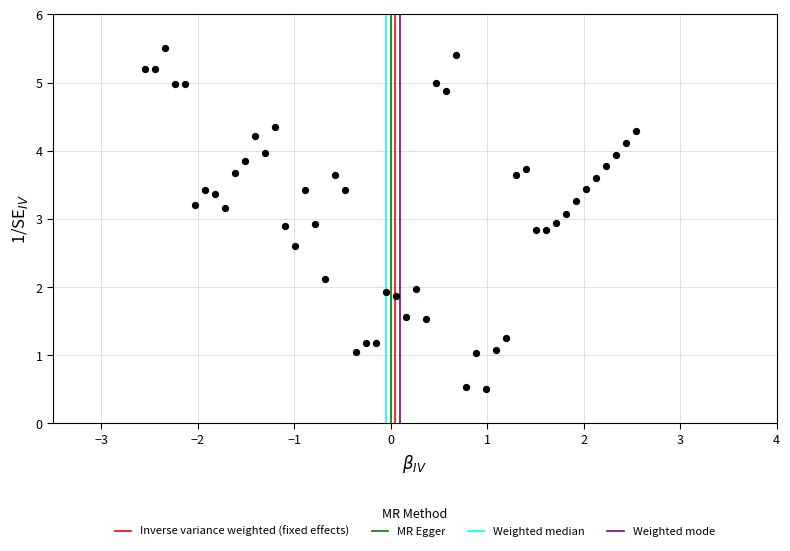

What is the range of Y values (max minus min)?

5.0